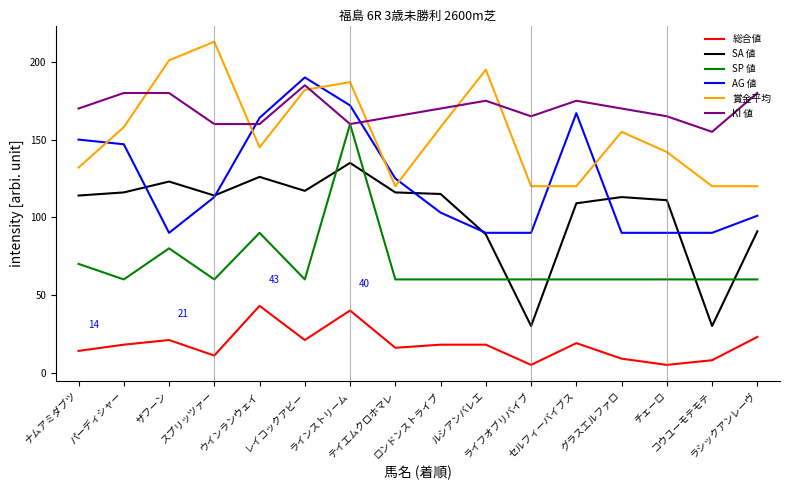

Which series has the largest total across all categories?

KI 値